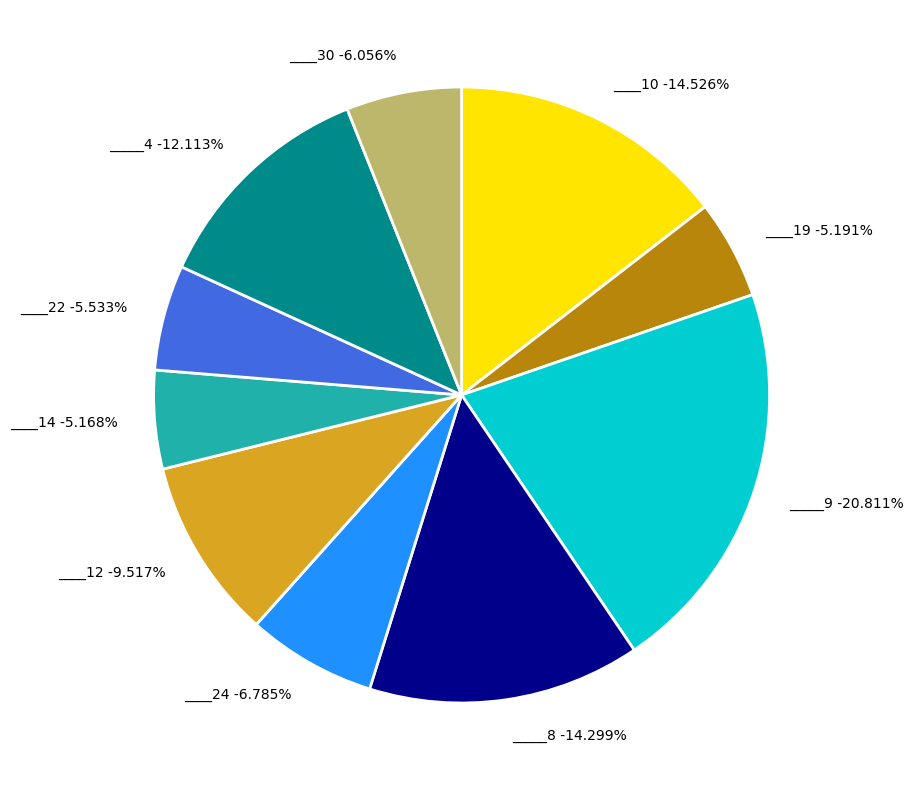

How many slices are in this pie chart?

10